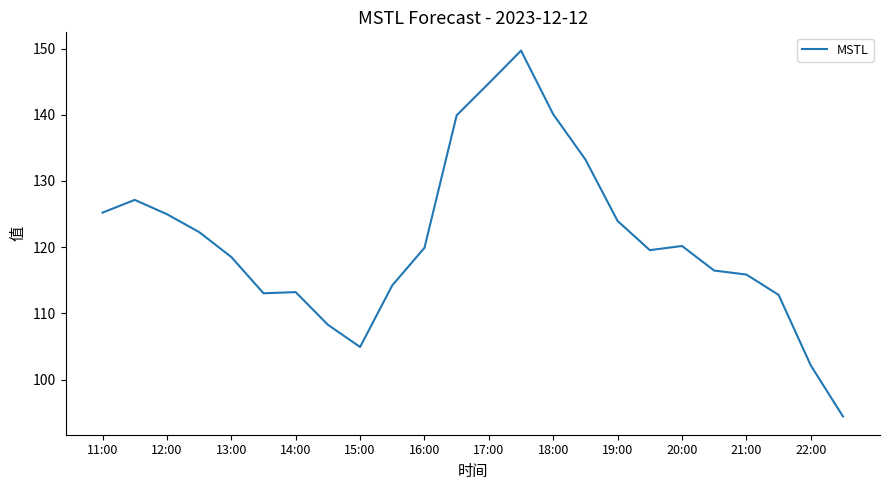

What is the maximum value shown in the chart?

149.7